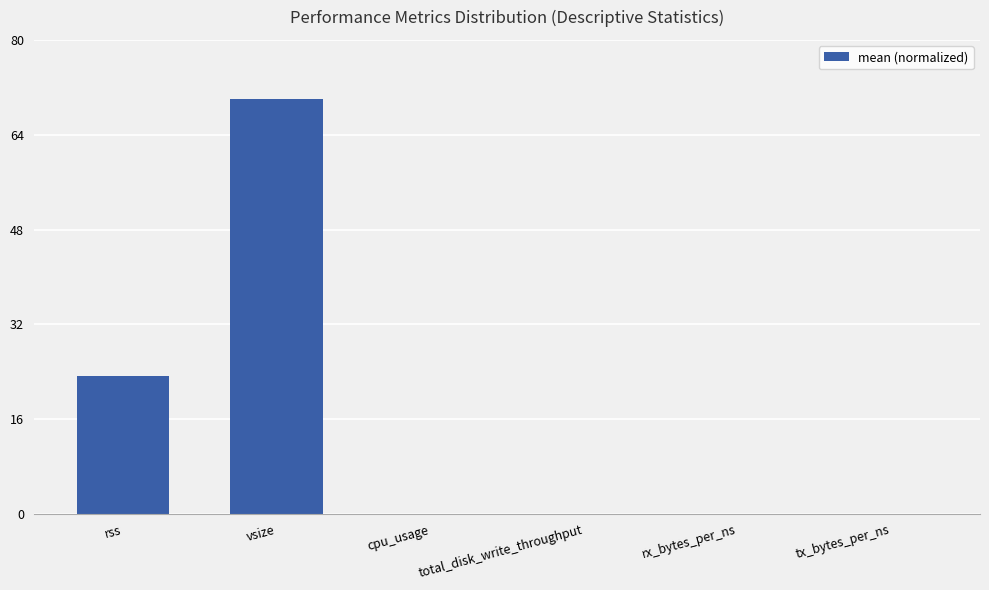

What is the sum of all values?

93.3